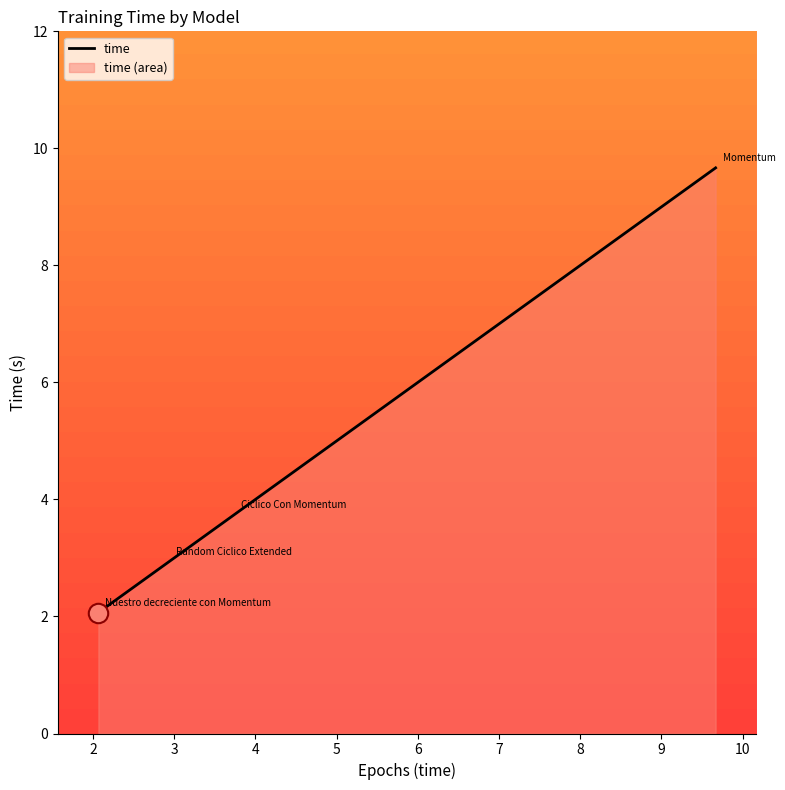

What is the average value?

4.6